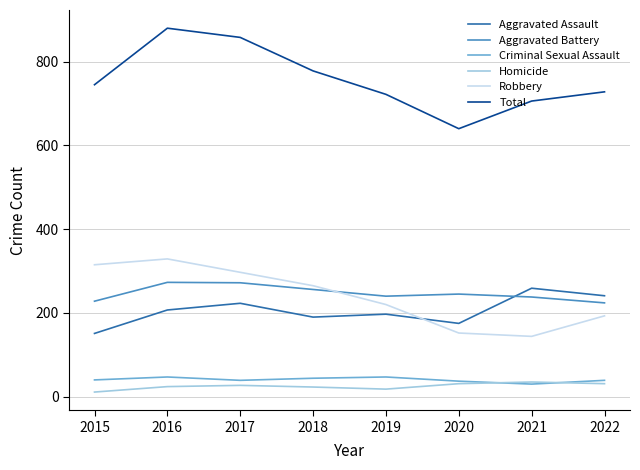

What is the difference between the second highest and second lowest values in the Robbery series?

163